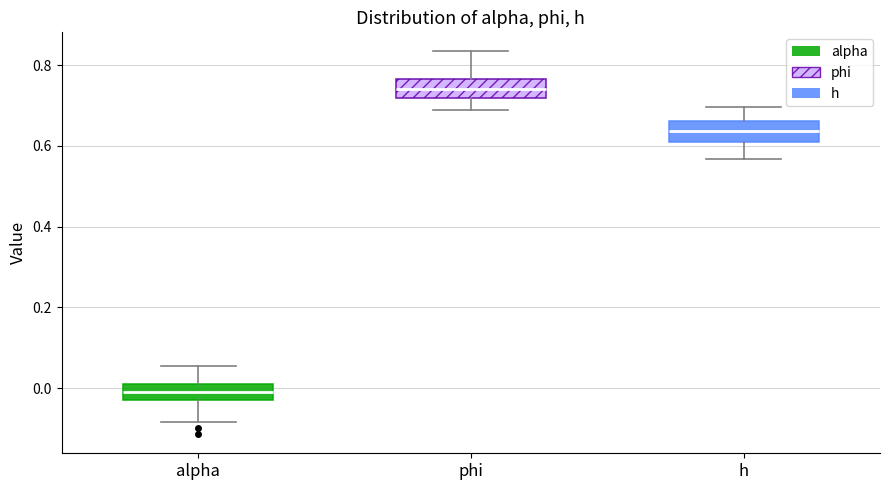

Which box's median line is the highest?

phi